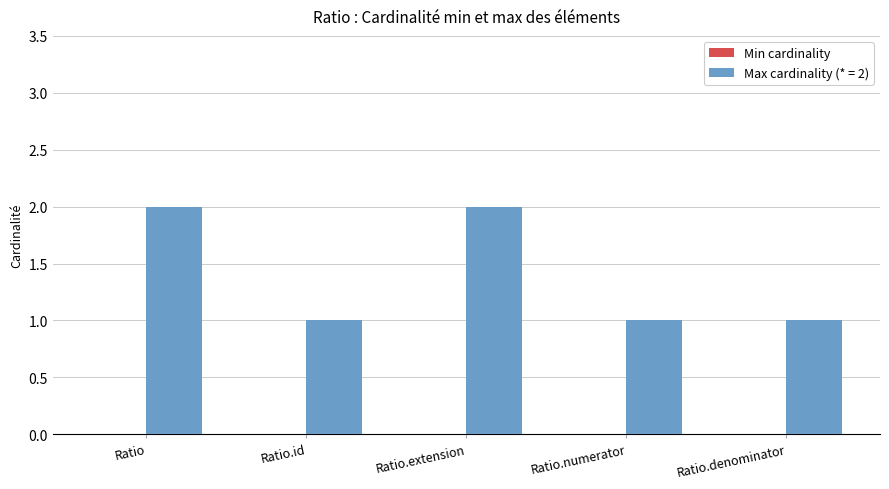

How many bars are there in total?

5